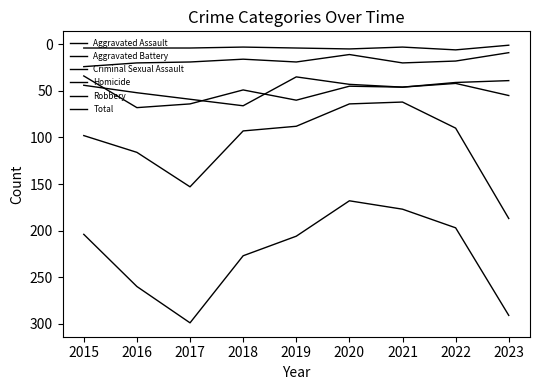

Does the chart display data point markers on the line(s)?

No